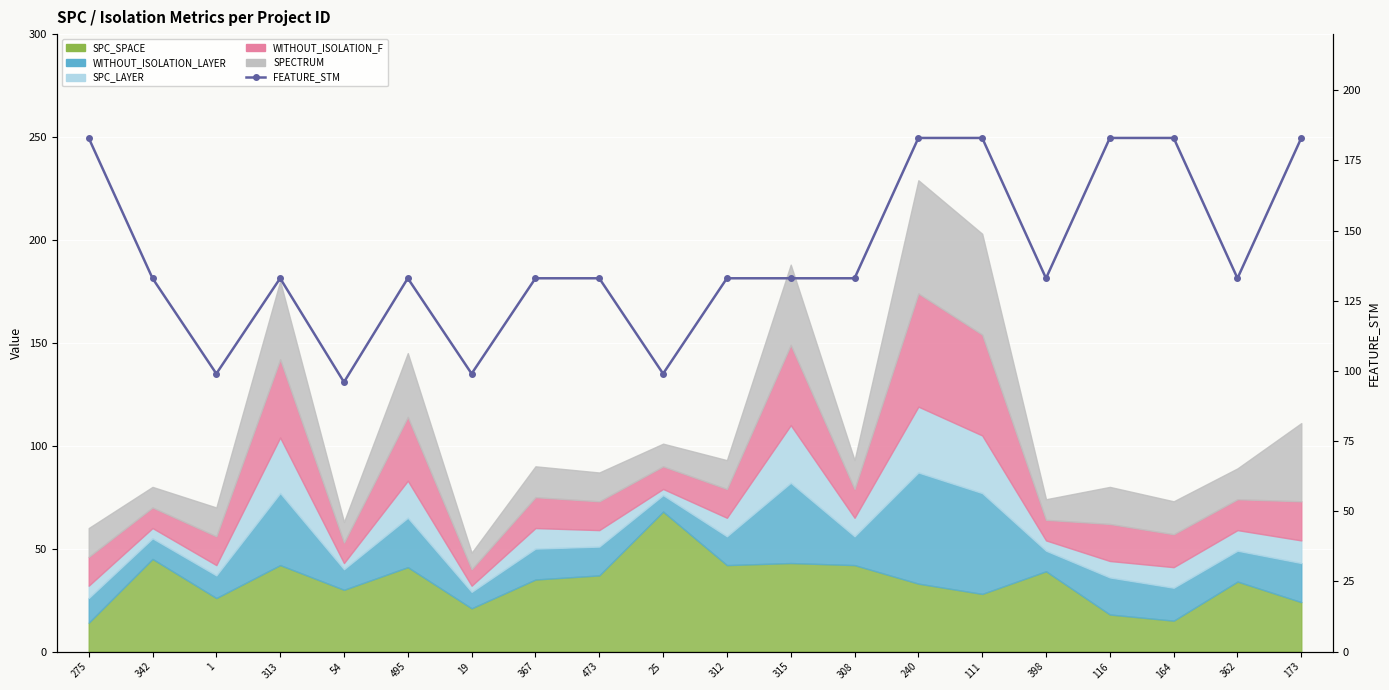

Is it true that the value at 25 is 175?

False